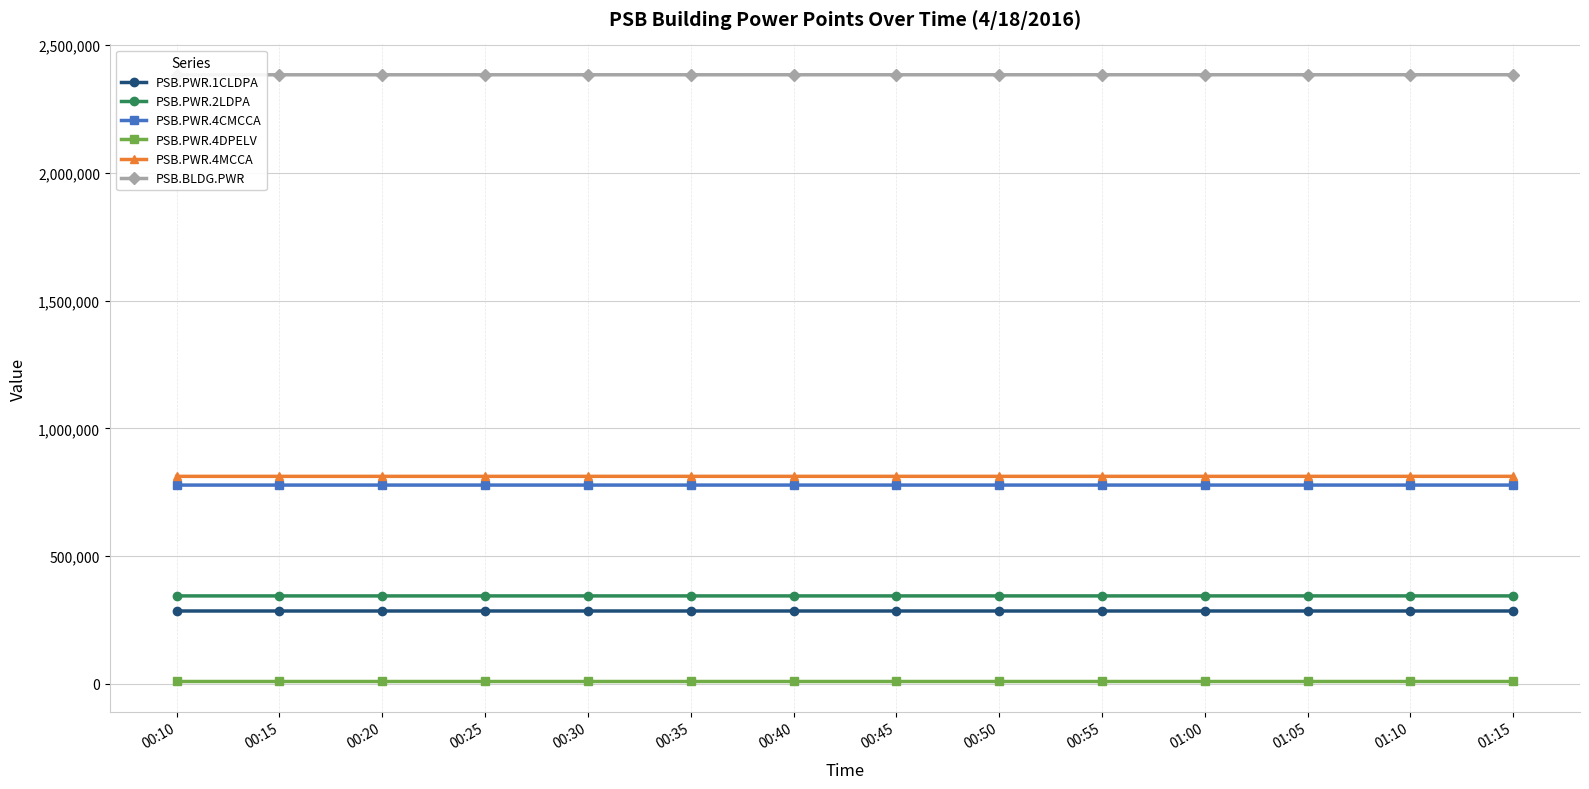

Between 00:30 and 00:35, which series saw the biggest shift?

PSB.PWR.1CLDPA